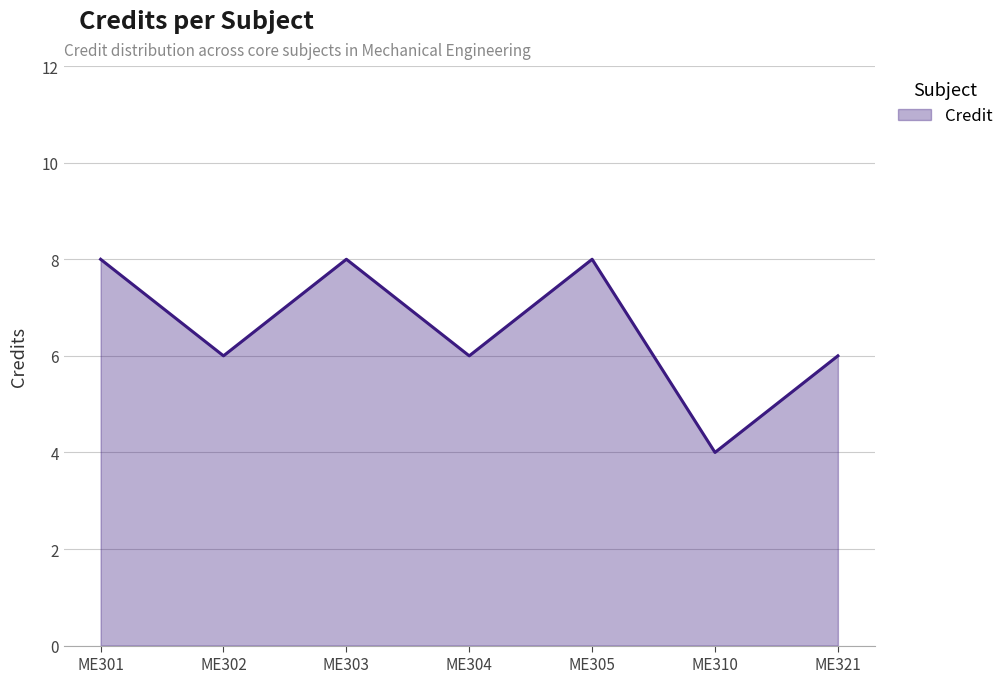

What is the smallest value displayed?

4